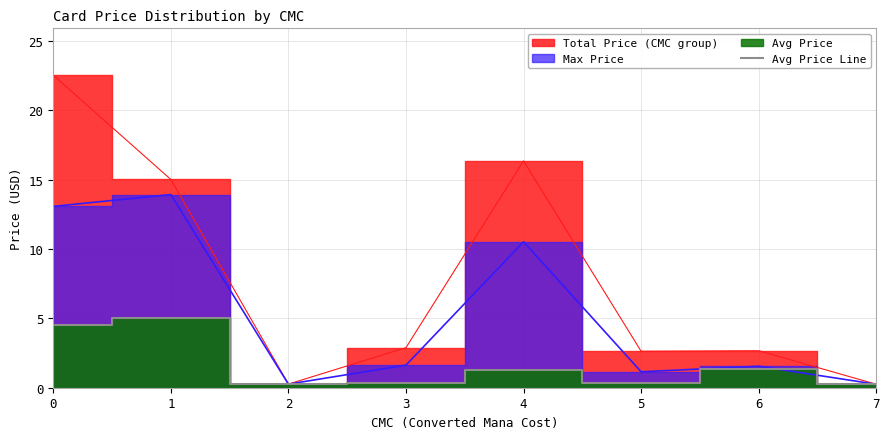

True or false: Avg Price Line has a value of 1.3 at 6.

True